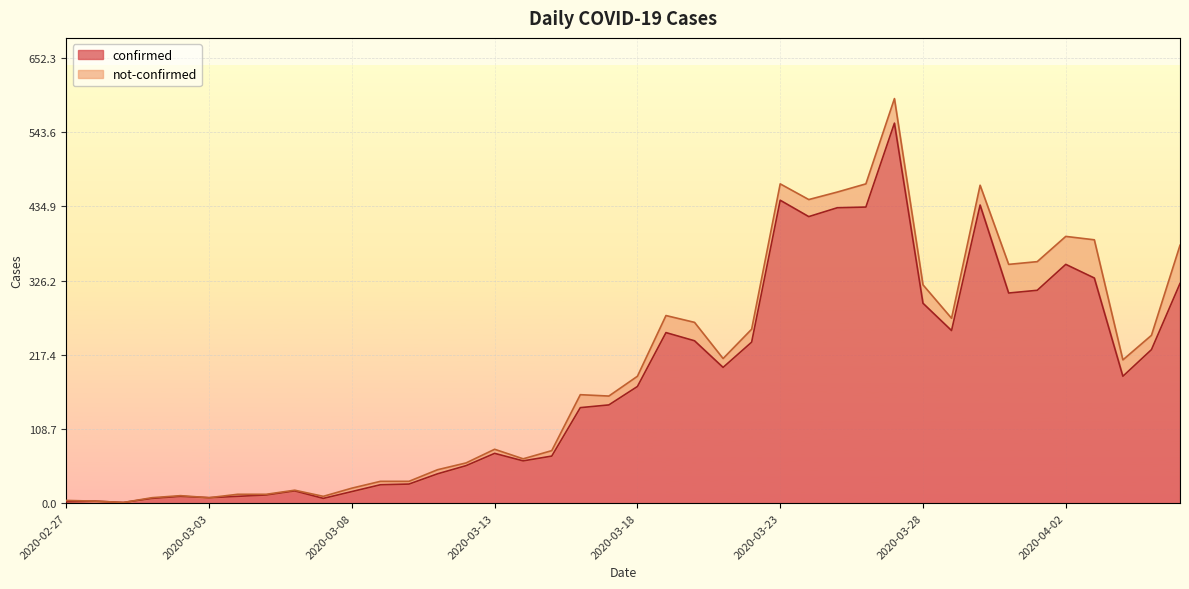

What is the difference between the maximum and second lowest values?

555